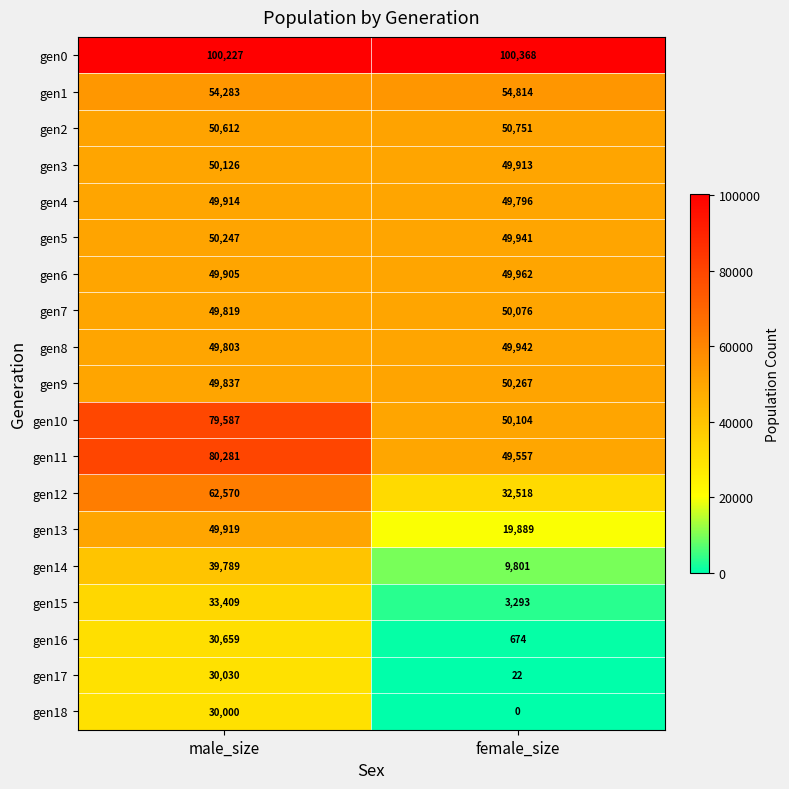

At which category is the sum across all series the highest?

male_size